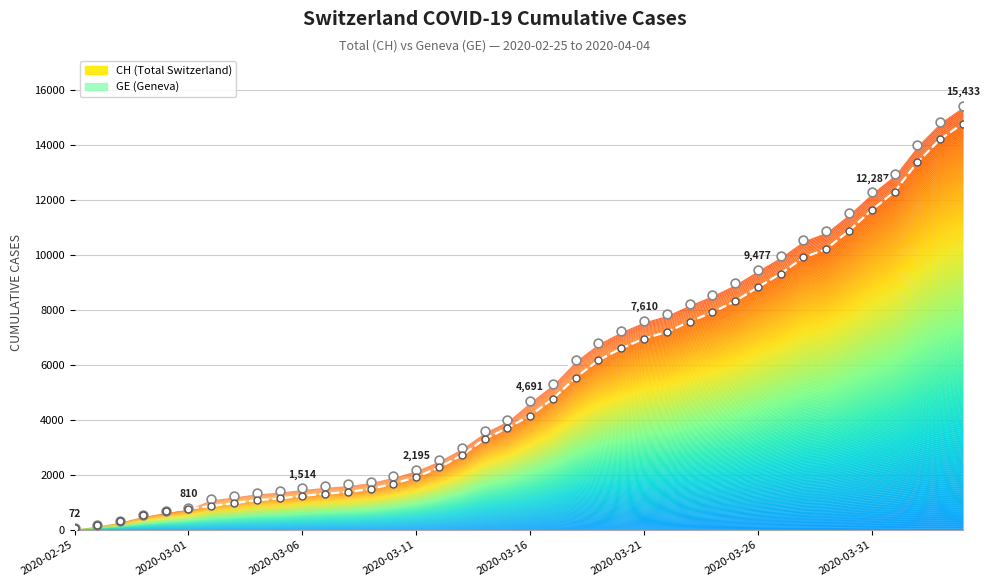

Which series reaches the minimum Y coordinate?

CH (Total Switzerland)